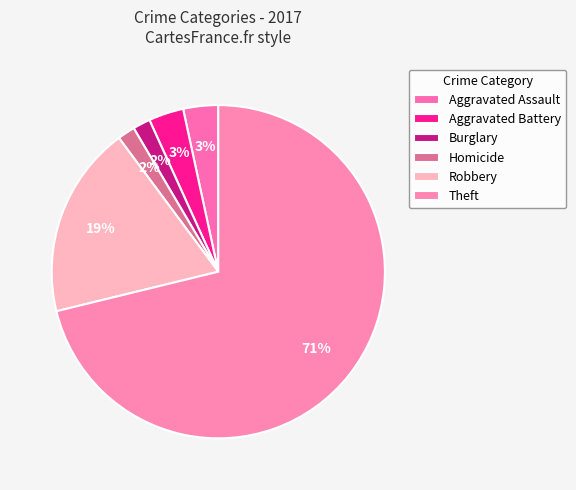

How many slices are in this pie chart?

6